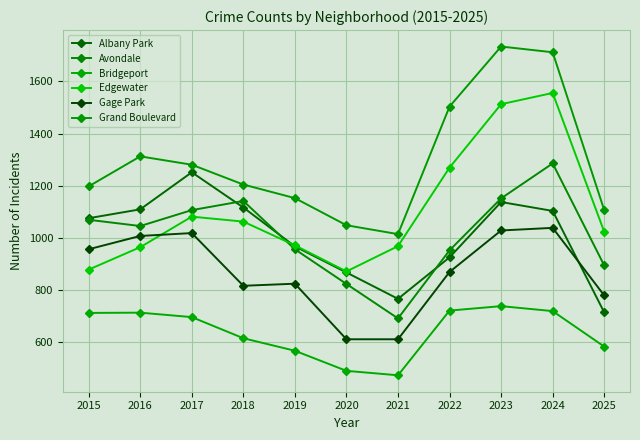

True or false: Edgewater and Bridgeport intersect in this chart.

False